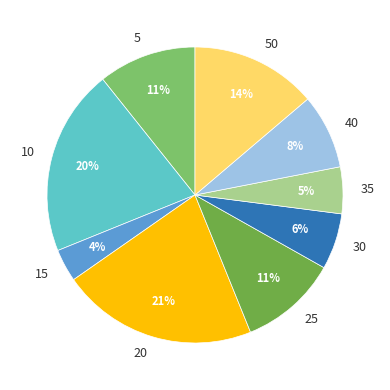

Is there a majority slice in this chart?

No